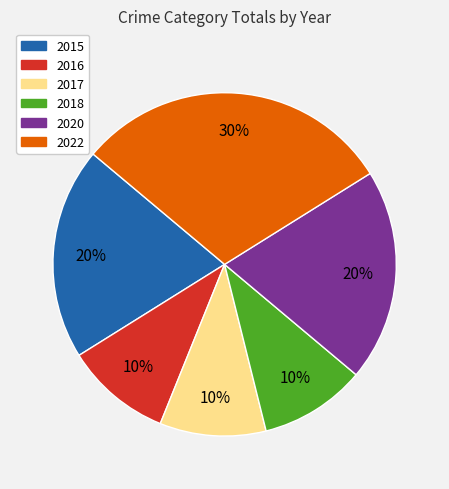

Count the number of slices in the pie.

6